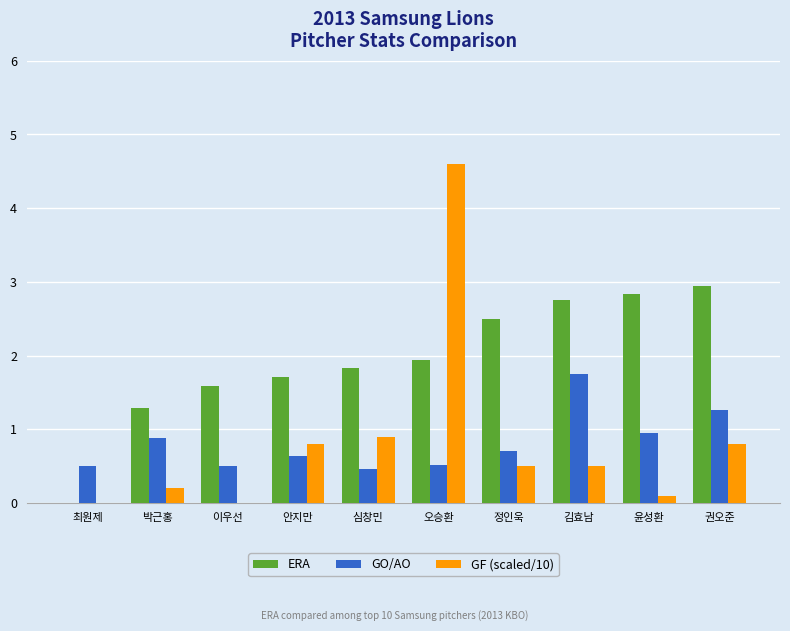

How many data points does each series have?

10